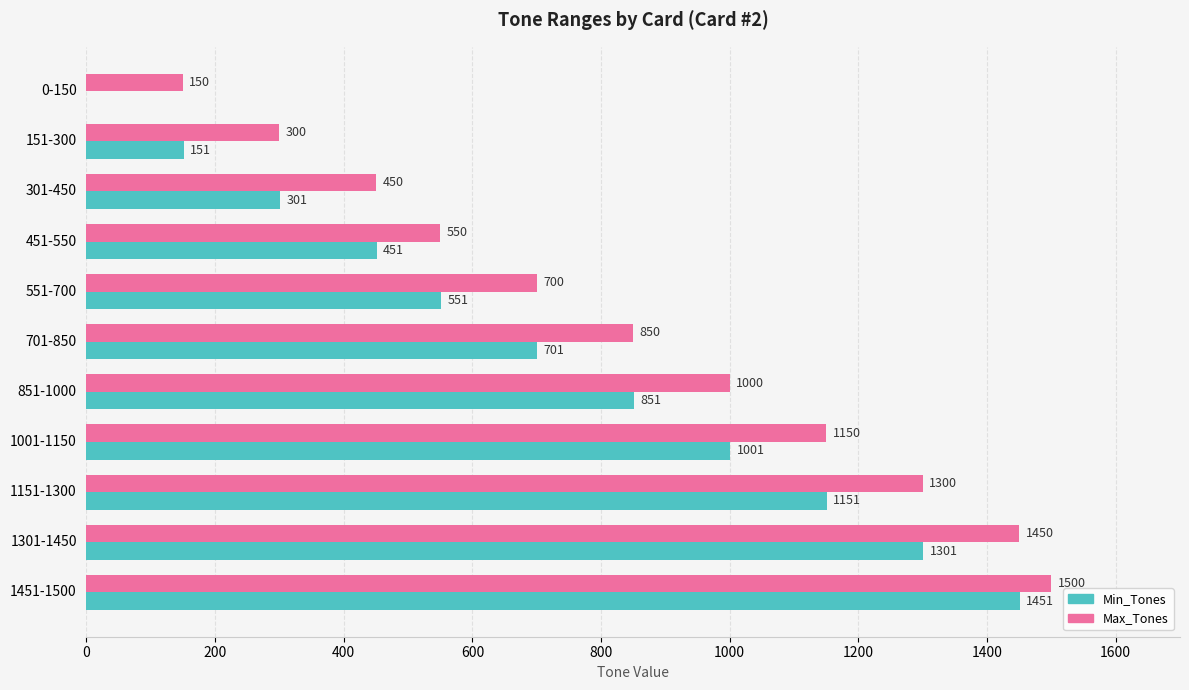

At which label does Max_Tones reach its peak?

1451-1500